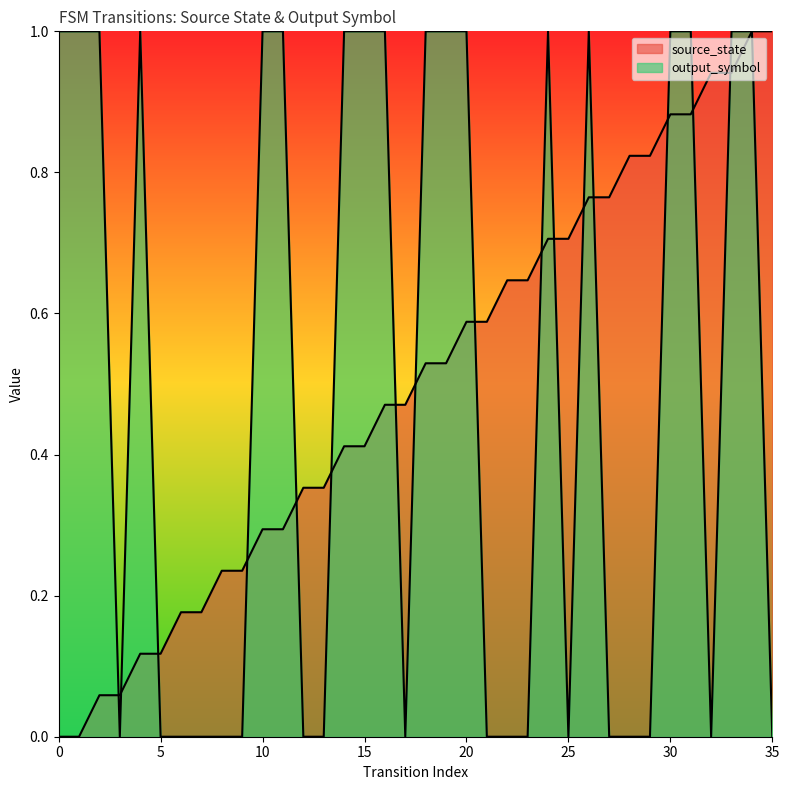

Reading left to right, what are all the values shown in this chart?

source_state: 0=0.0	1=0.0	2=0.1	3=0.1	4=0.1	5=0.1	6=0.2	7=0.2	8=0.2	9=0.2	10=0.3	11=0.3	12=0.4	13=0.4	14=0.4	15=0.4	16=0.5	17=0.5	18=0.5	19=0.5	20=0.6	21=0.6	22=0.6	23=0.6	24=0.7	25=0.7	26=0.8	27=0.8	28=0.8	29=0.8	30=0.9	31=0.9	32=0.9	33=0.9	34=1.0	35=1.0
output_symbol: 0=1.0	1=1.0	2=1.0	3=0.0	4=1.0	5=0.0	6=0.0	7=0.0	8=0.0	9=0.0	10=1.0	11=1.0	12=0.0	13=0.0	14=1.0	15=1.0	16=1.0	17=0.0	18=1.0	19=1.0	20=1.0	21=0.0	22=0.0	23=0.0	24=1.0	25=0.0	26=1.0	27=0.0	28=0.0	29=0.0	30=1.0	31=1.0	32=0.0	33=1.0	34=1.0	35=0.0